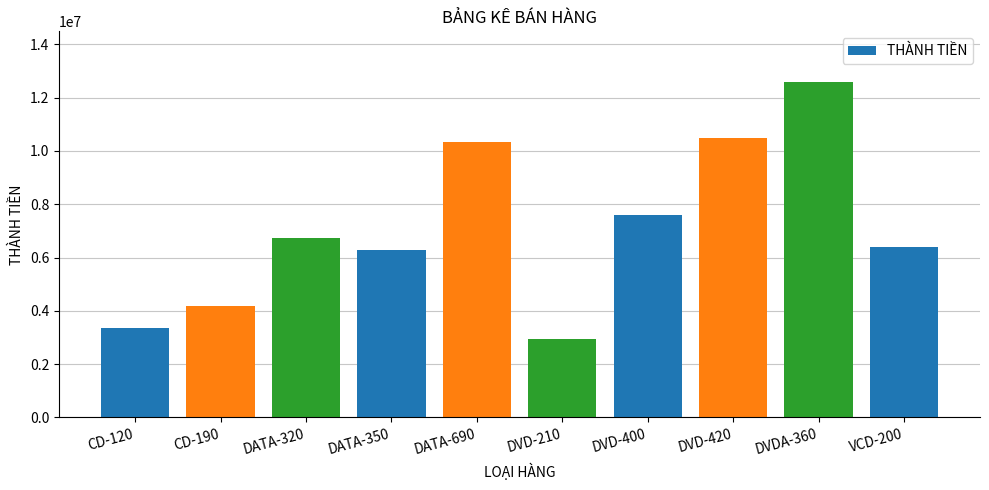

What is the label of the 9th bar from the left?

DVDA-360